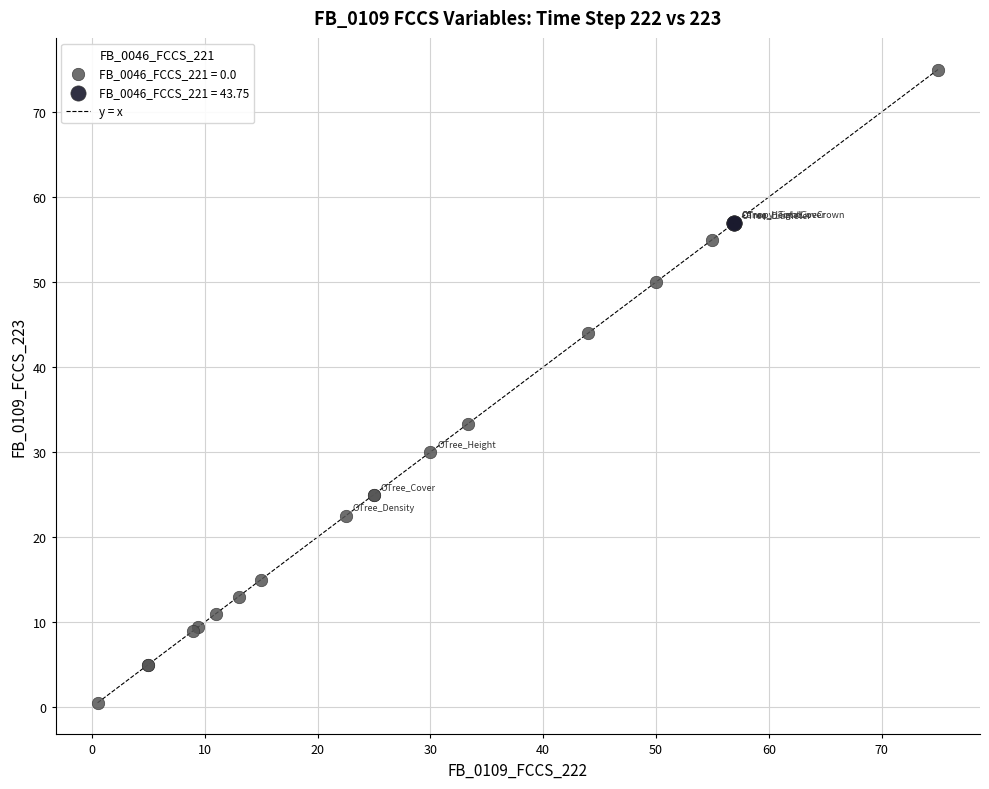

Which series contains the lowest Y value?

FB_0046_FCCS_221 = 0.0